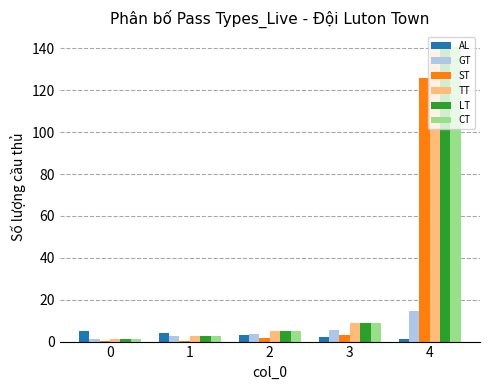

What is the greatest value displayed?

140.6